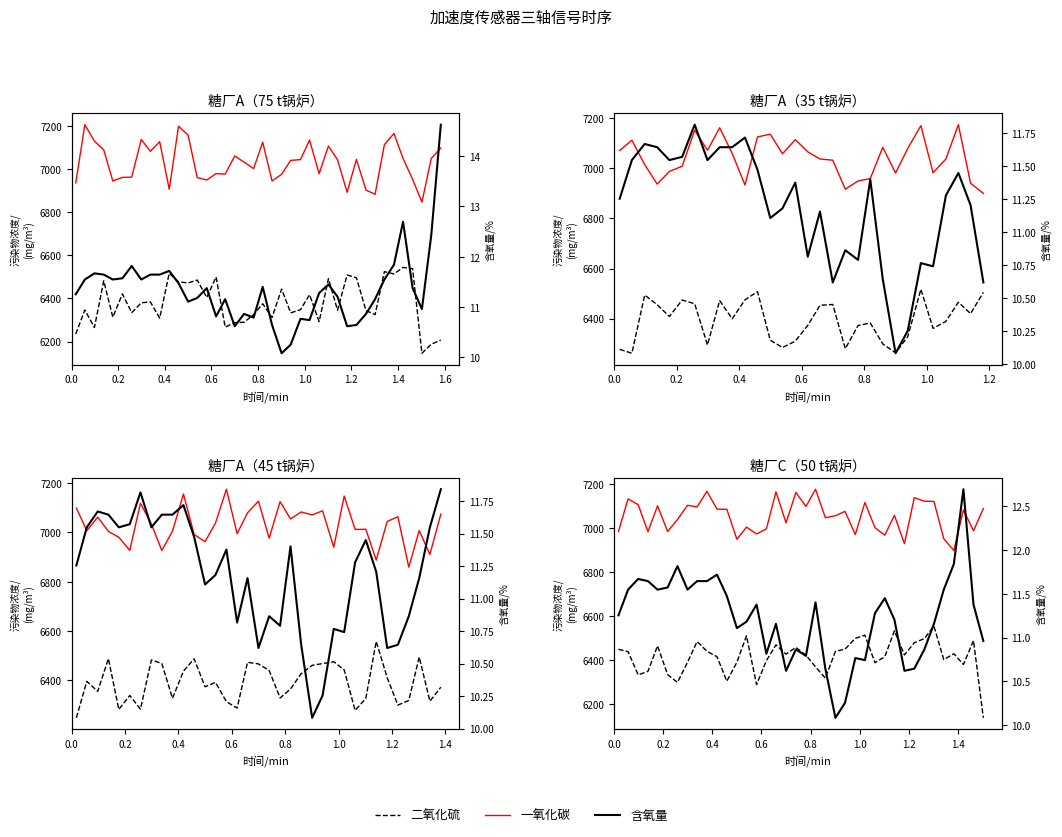

What is the value of the 一氧化碳 point at the 27th from the left?

7001.1